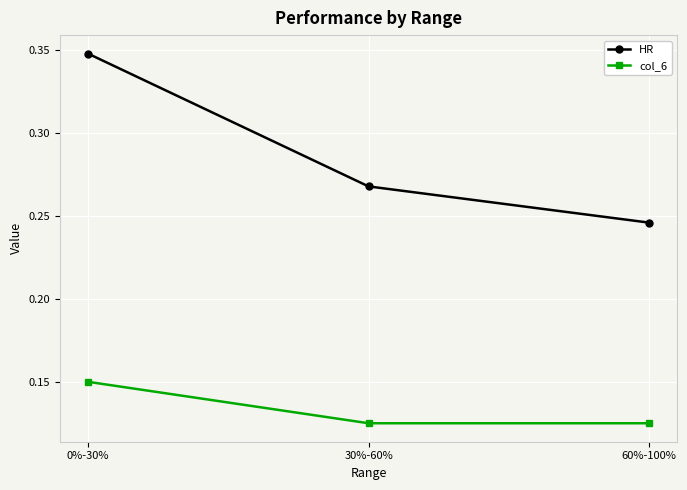

How many HR values are between 0 and 1?

3